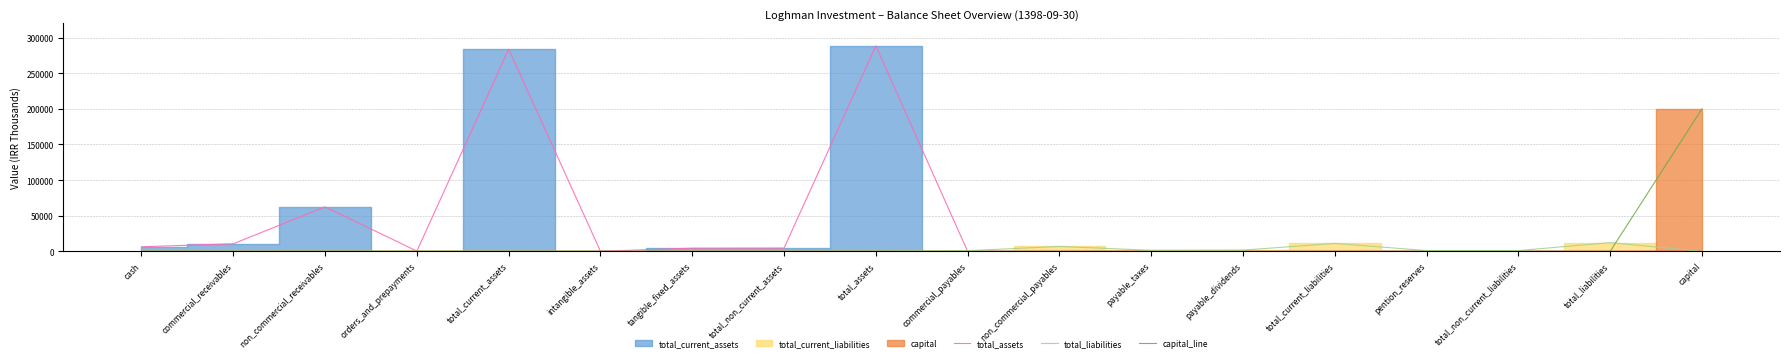

Reading right to left, list all the values displayed in this chart.

total_assets: 0	0	0	0	0	0	0	0	0	288400	4583	4411	172	283817	406	62452	10655	6479
total_liabilities: 0	12296	1135	1135	11161	1787	1509	6886	979	0	0	0	0	0	0	0	0	0
capital_line: 200000	0	0	0	0	0	0	0	0	0	0	0	0	0	0	0	0	0